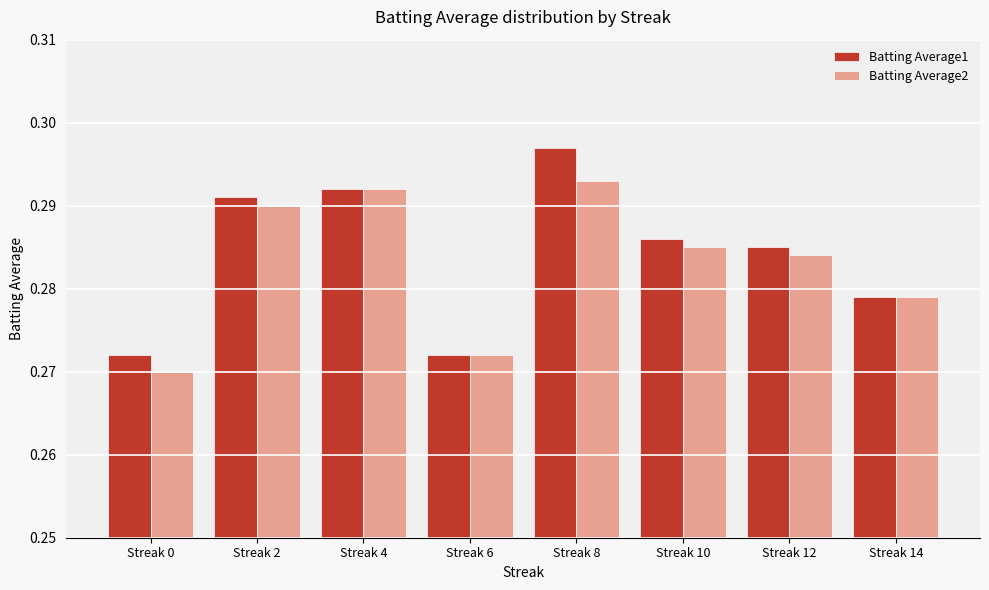

Which series changed the most between Streak 6 and Streak 10?

Batting Average1